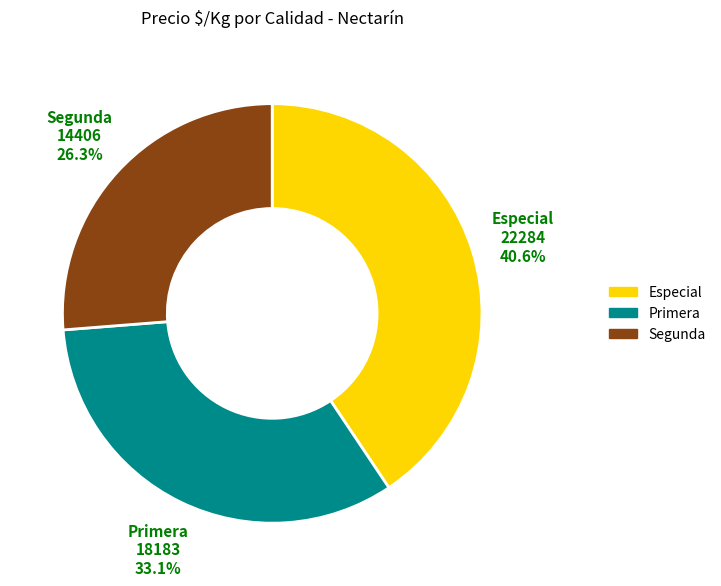

Does Especial represent more than half of the total?

No